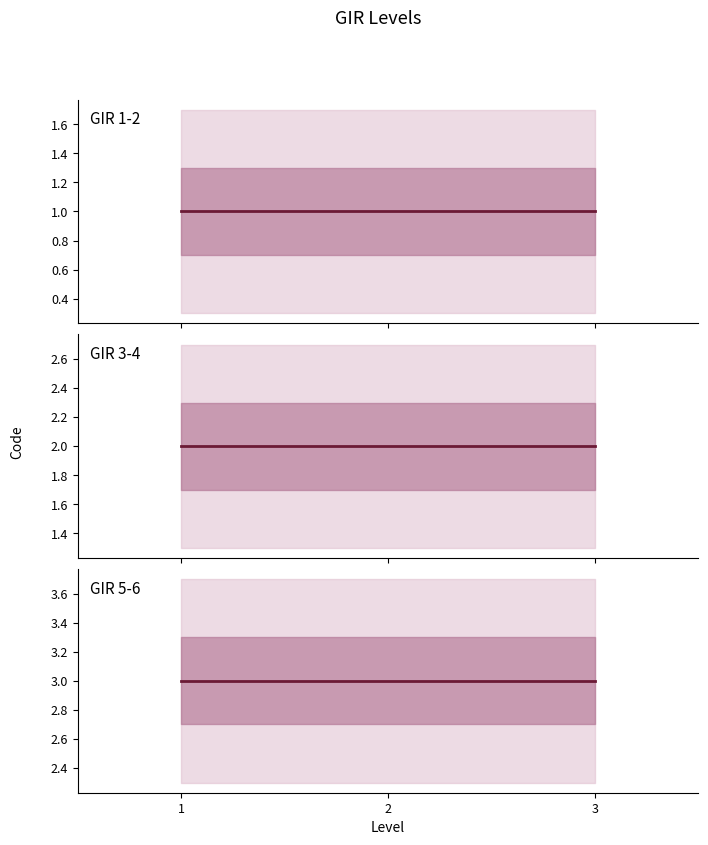

How many lines are shown in the chart?

3